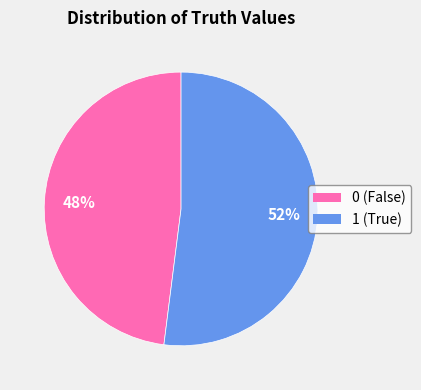

To the nearest percent, what is the average slice percentage?

50%